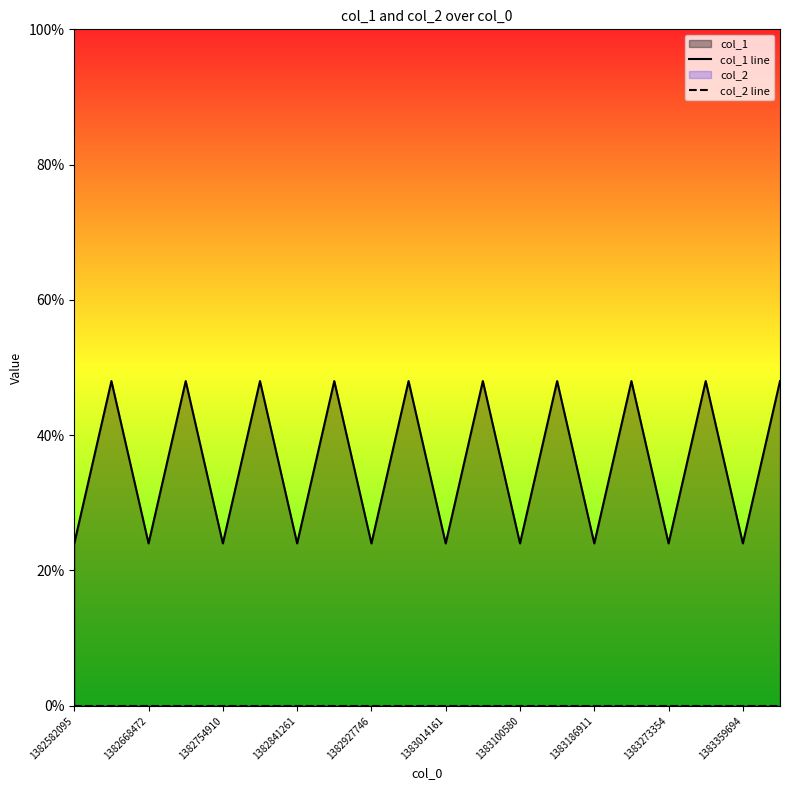

At how many categories does at least one series exceed 39?

10